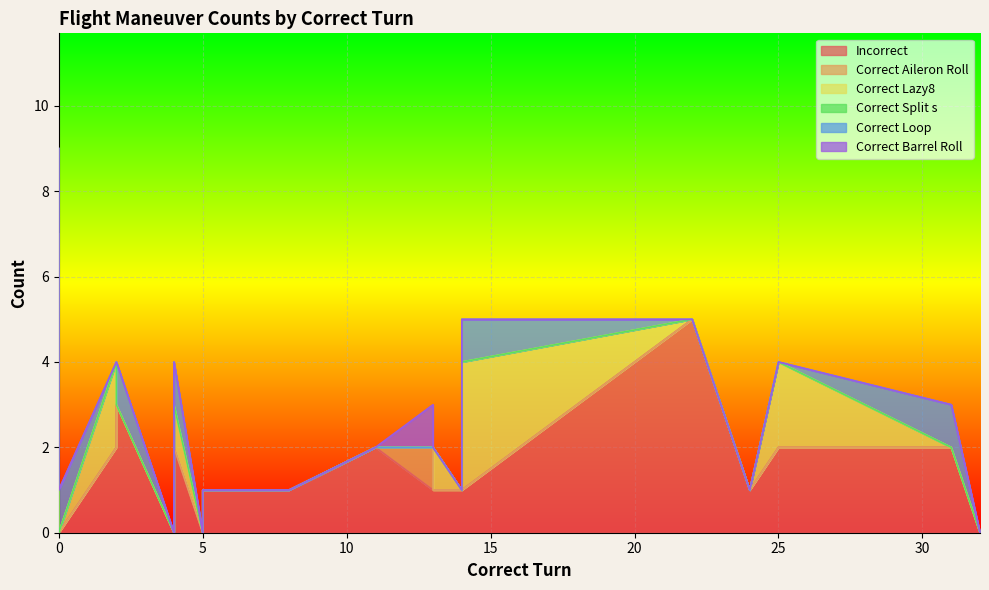

The Correct Loop series shows 0 at 11. True or false?

True